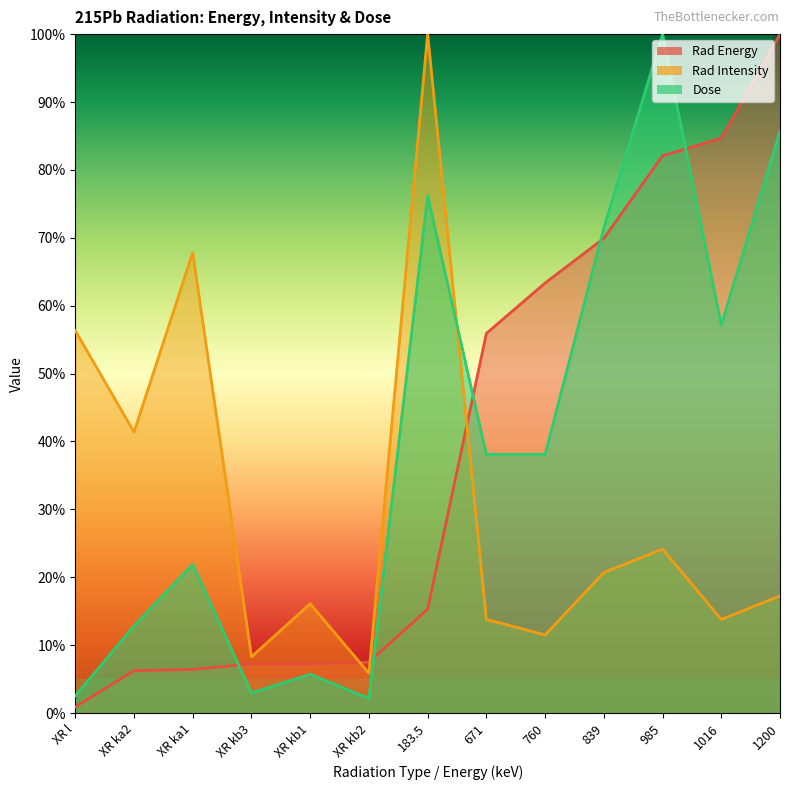

At which label does Dose reach its minimum?

XR kb2